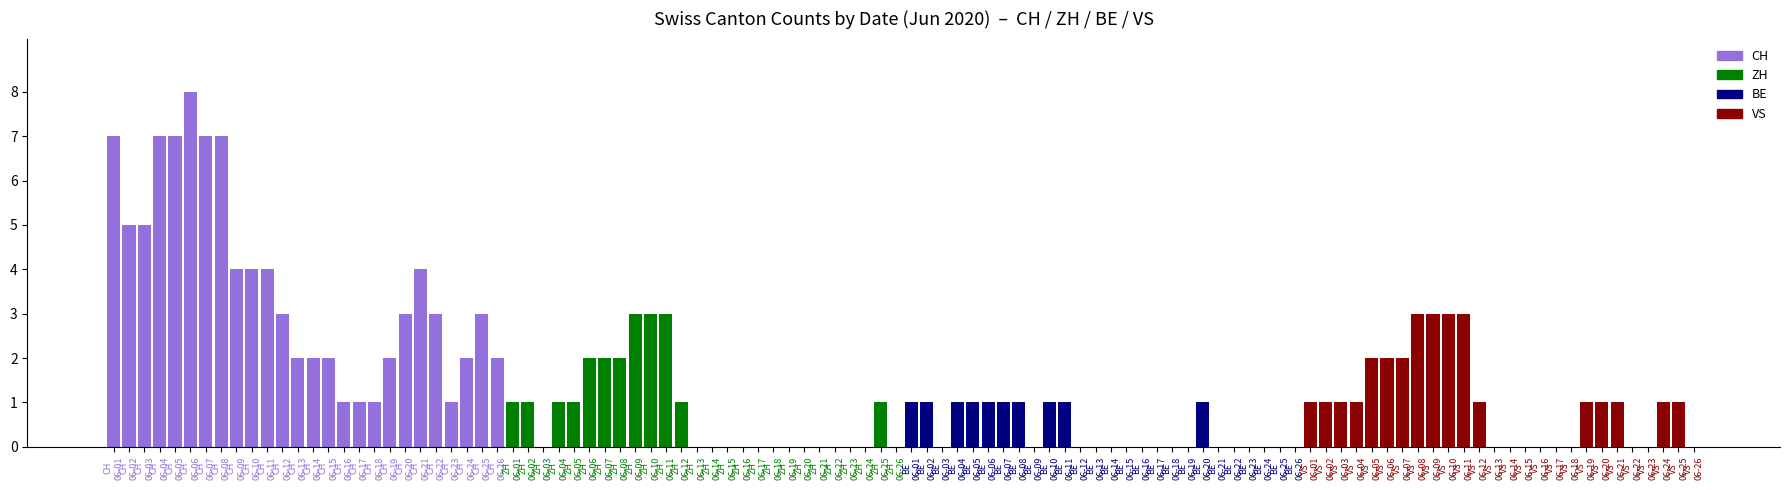

What is the greatest value displayed?

8